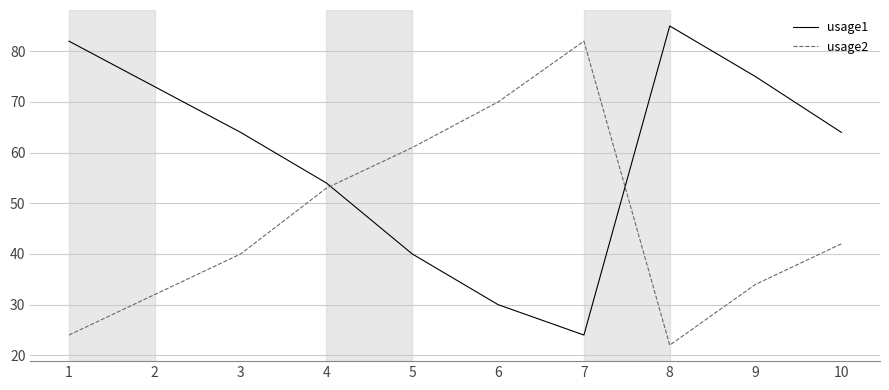

What is the sum of all usage1 values?

591